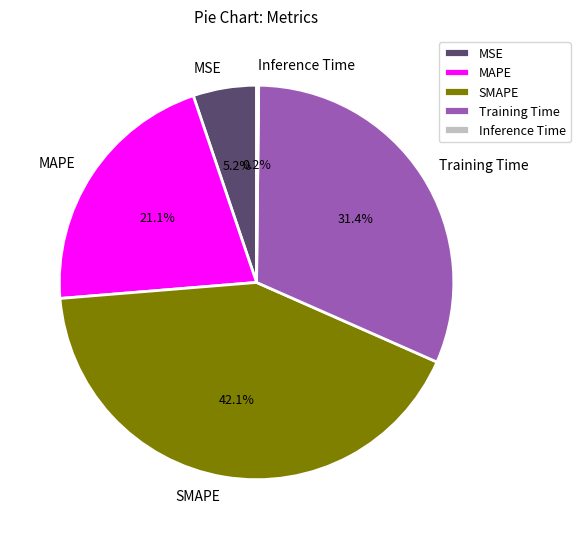

Do Training Time and SMAPE together represent more than half of the pie?

Yes